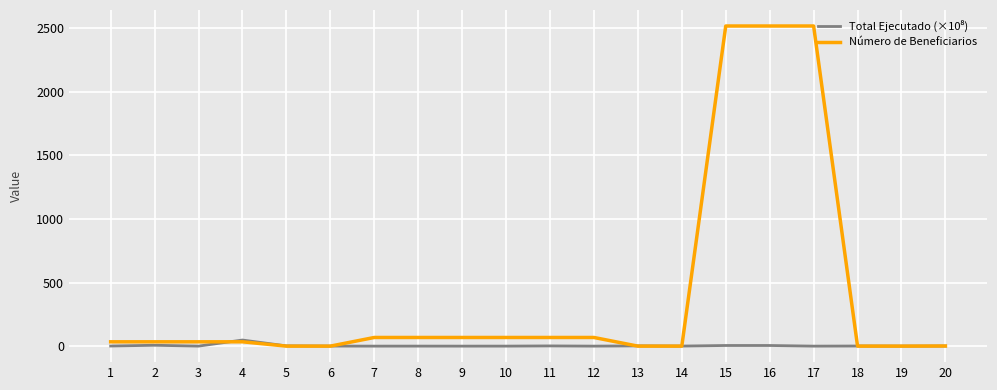

The value of Número de Beneficiarios at 17 is 4272.2. True or false?

False